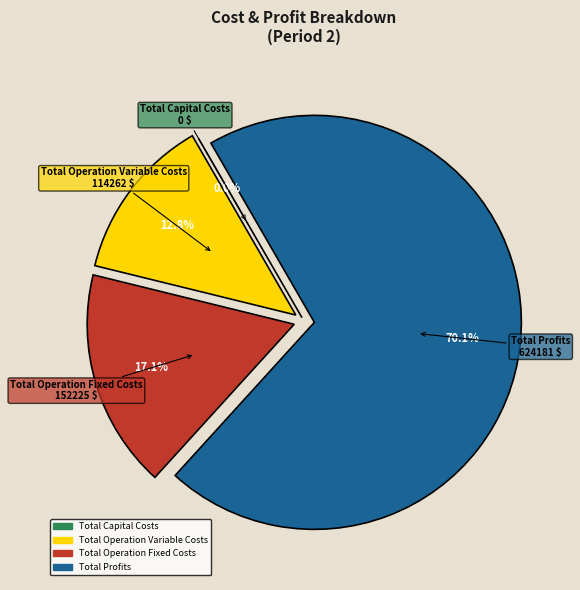

Count the number of slices in the pie.

4